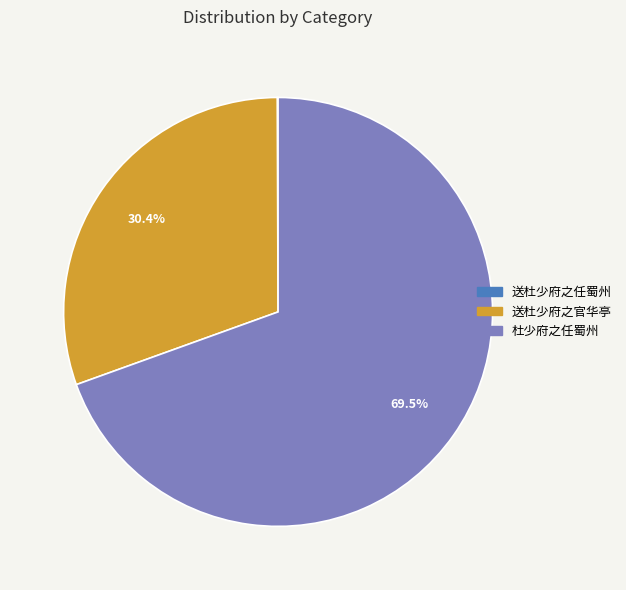

Is there a majority slice in this chart?

Yes